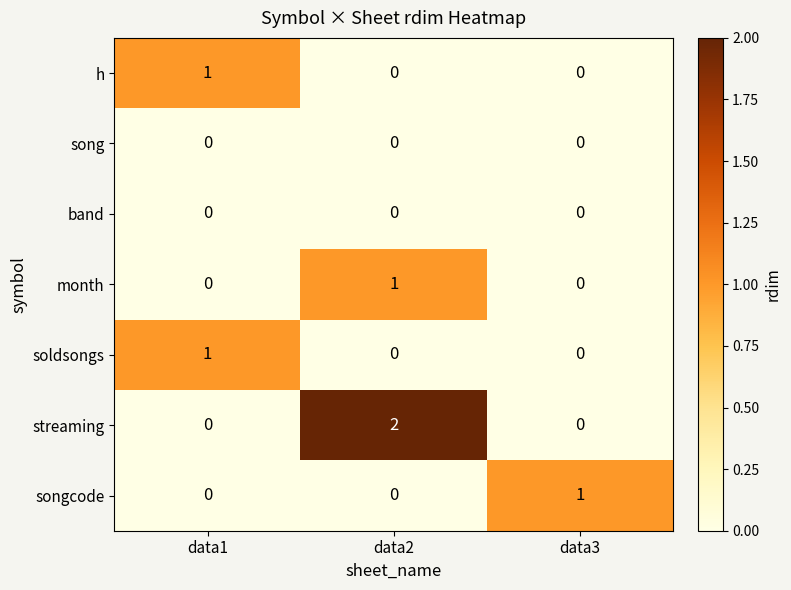

Reading left to right, transcribe all the data shown in this chart.

h: 1	0	0
song: 0	0	0
band: 0	0	0
month: 0	1	0
soldsongs: 1	0	0
streaming: 0	2	0
songcode: 0	0	1